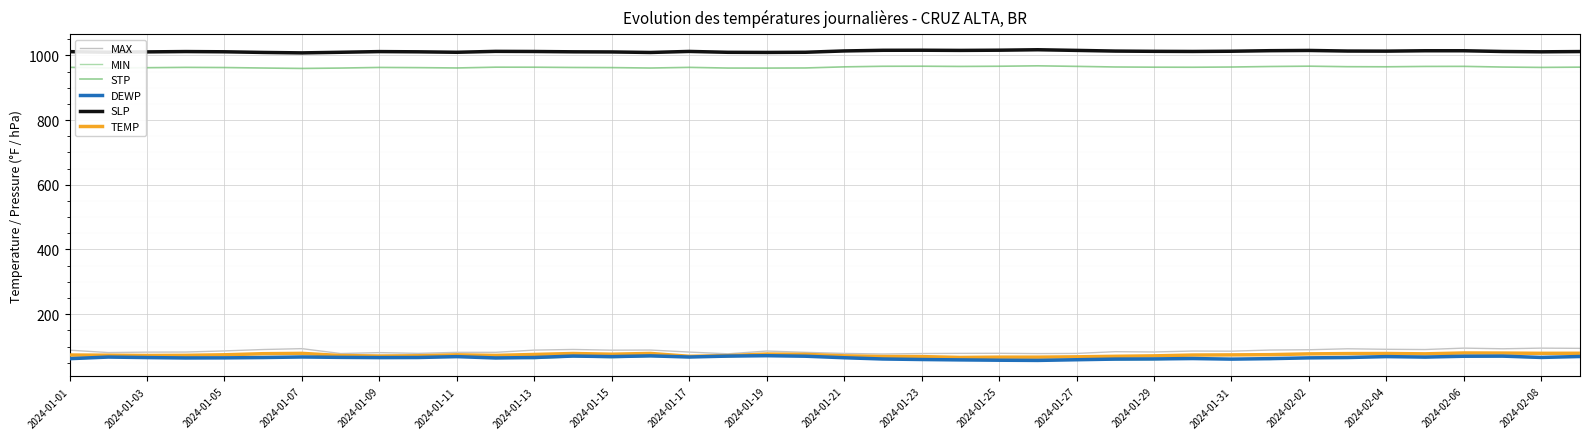

What is the highest value of the STP series?

967.8